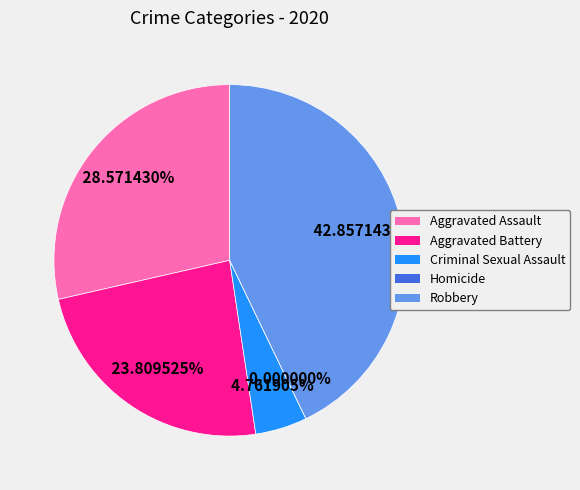

To the nearest percent, what is the average slice percentage?

20%